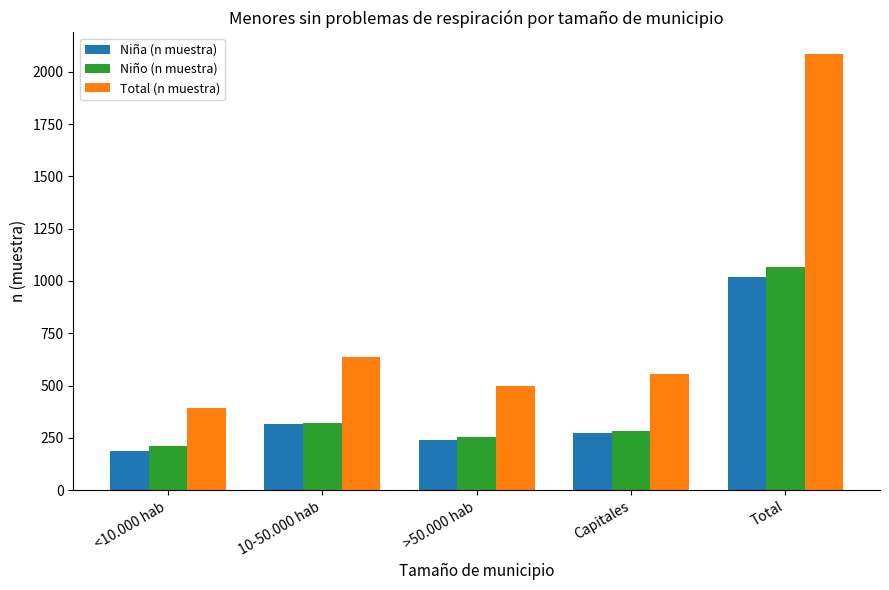

What is the difference between the highest and lowest values at >50.000 hab?

255